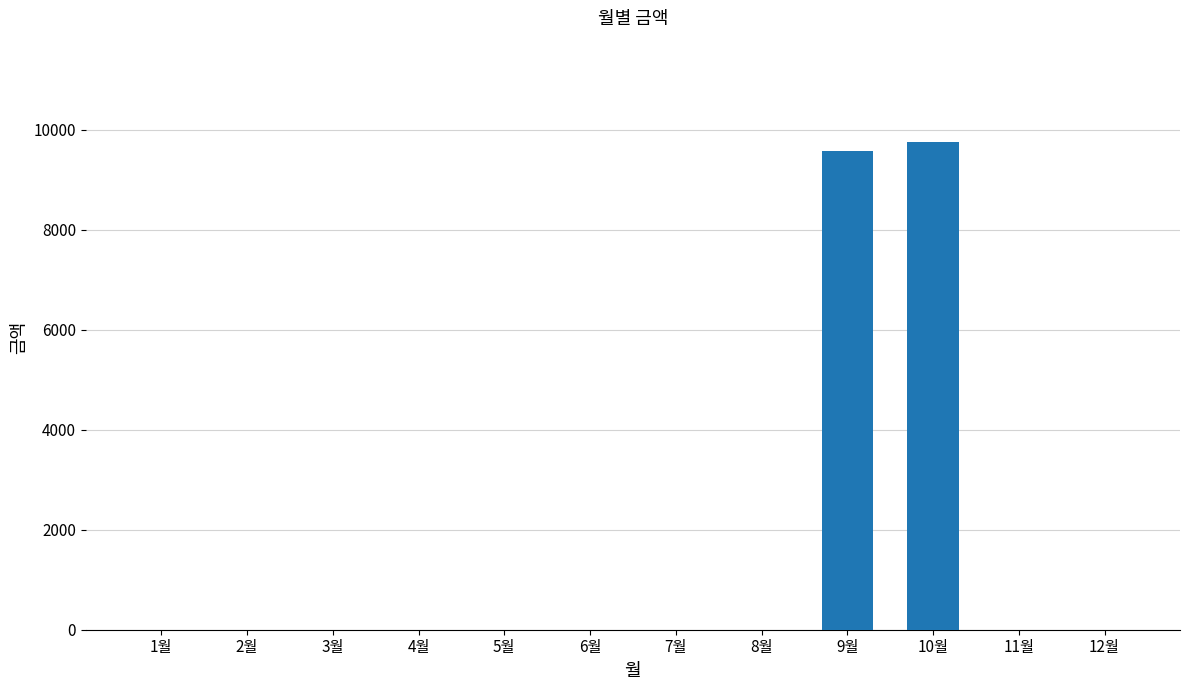

What is the maximum value shown in the chart?

9750